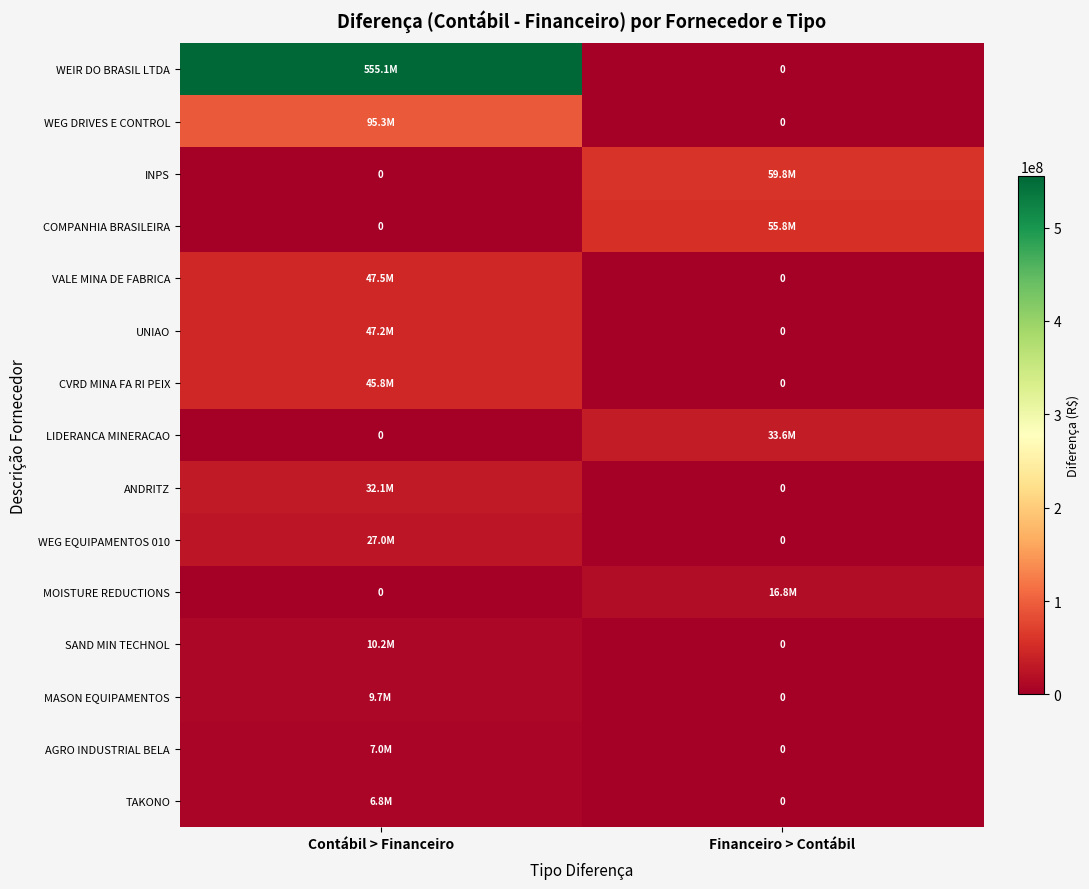

How many WEG DRIVES E CONTROL values are between 0 and 95313027?

2